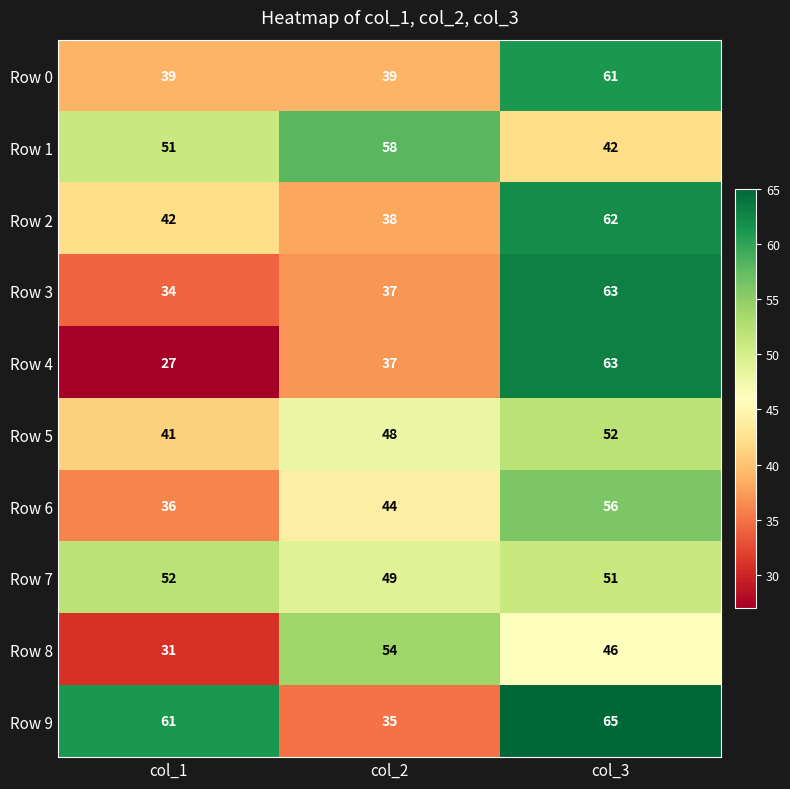

The Row 4 series shows 11 at col_1. True or false?

False